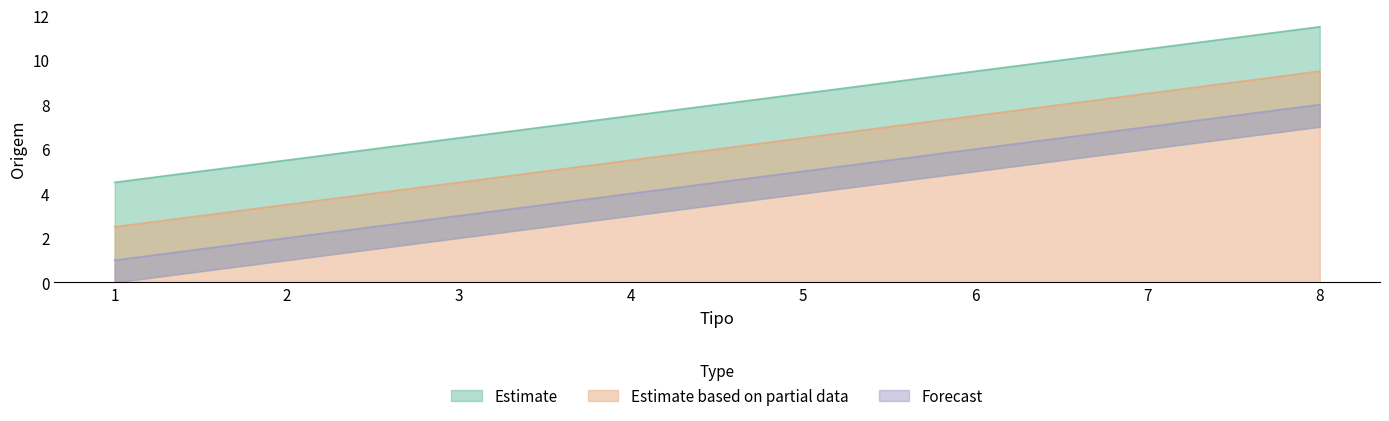

True or false: Tipo has more than 2 points higher than both neighbors.

False